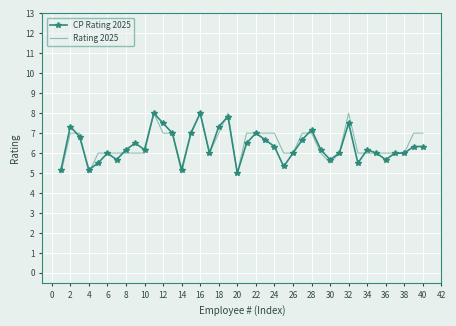

What is the average value of the Rating 2025 series?

6.4